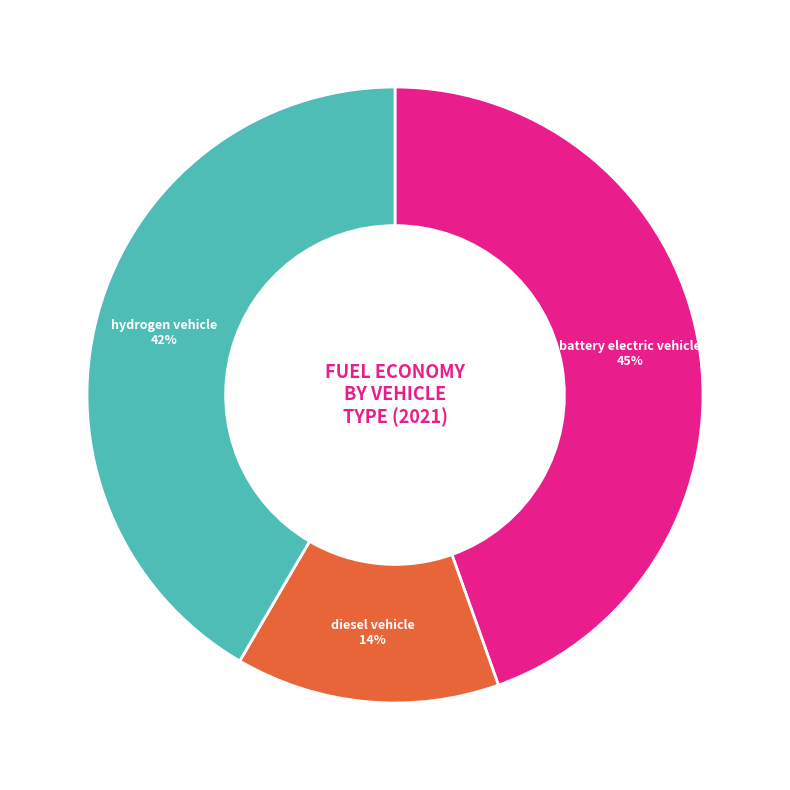

To the nearest percent, what is the average slice percentage?

33%